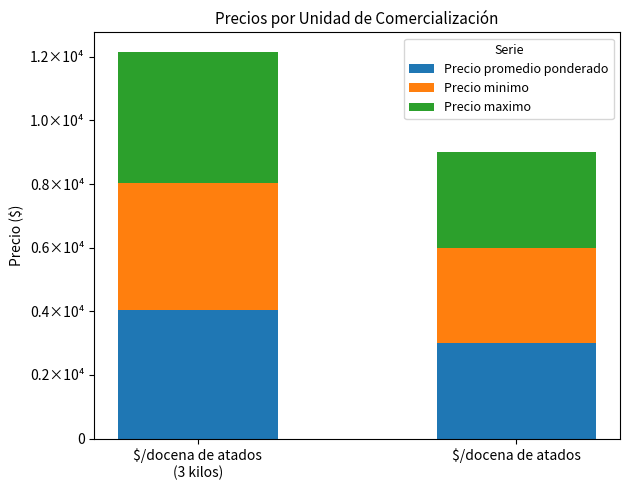

Are the bars grouped side by side (vs. stacked)?

No